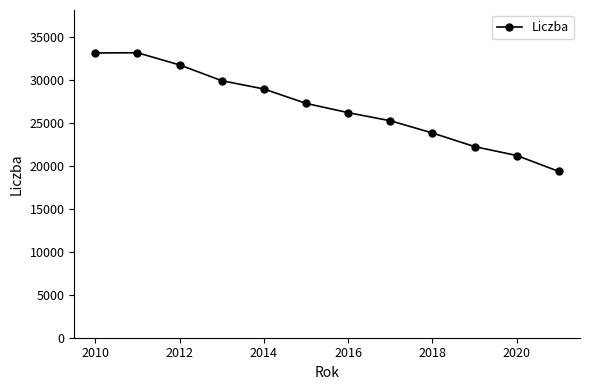

Count the number of data series in this chart.

1